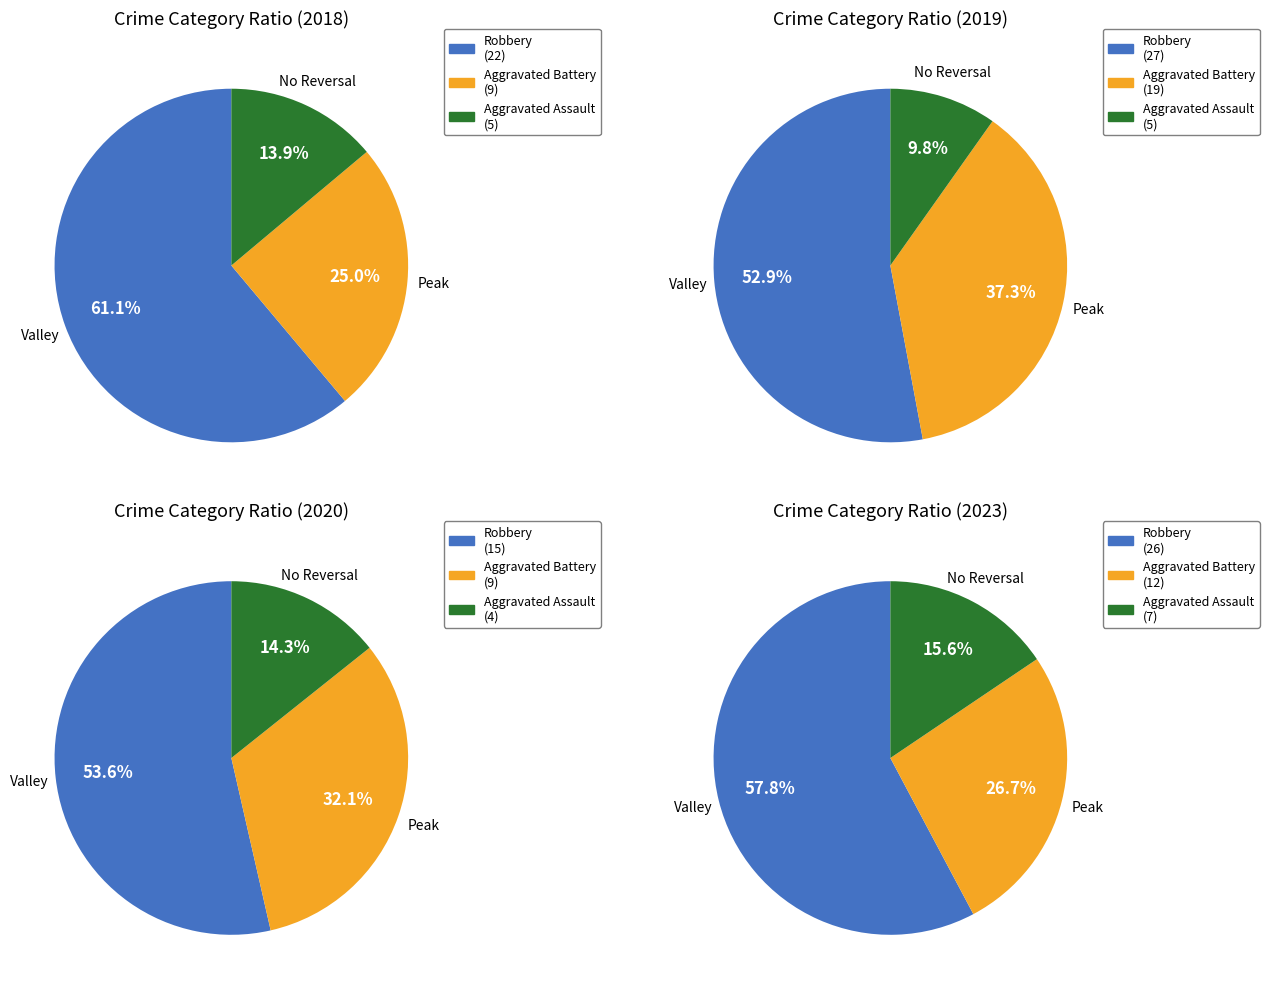

What is the change in value from Aggravated Assault to Aggravated Battery?

+14